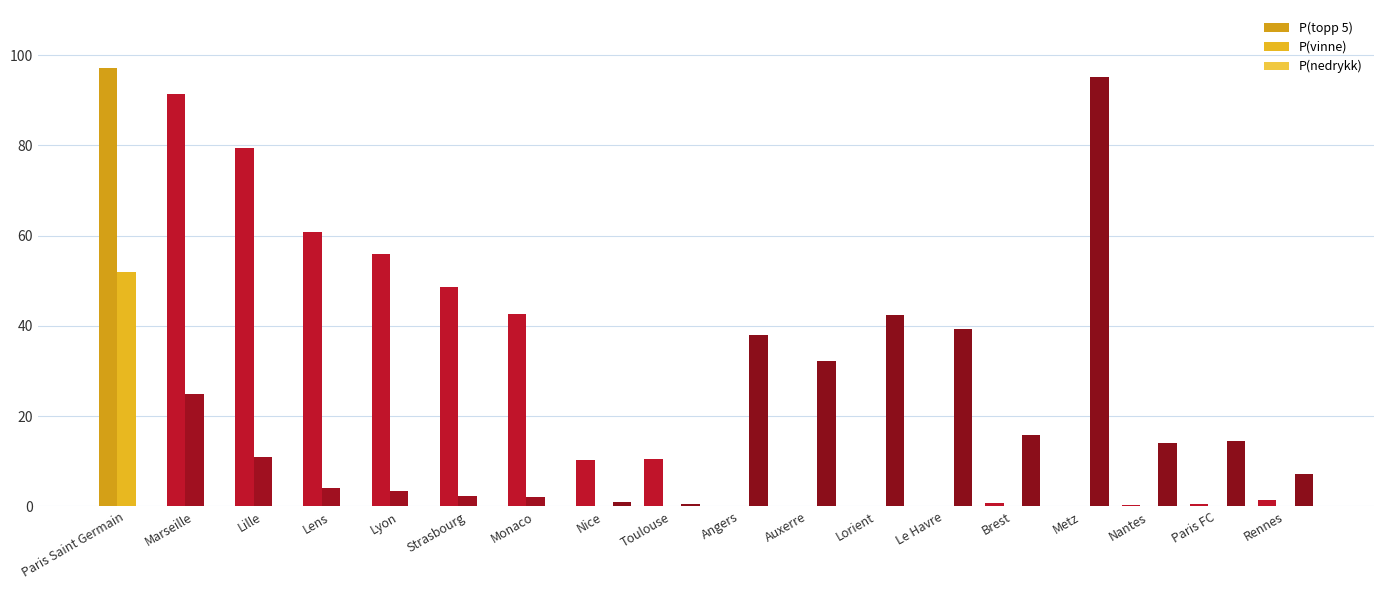

What is the difference between the second highest and minimum values in the P(nedrykk) series?

42.5